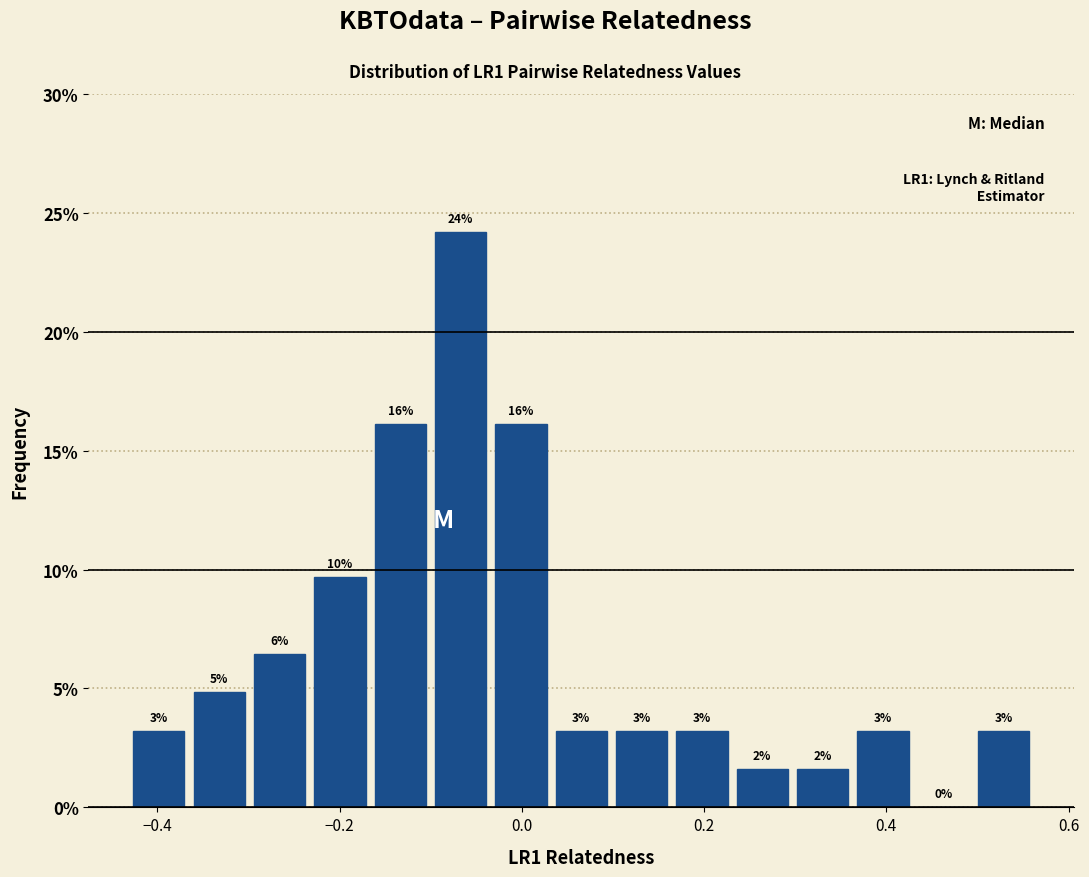

Read against the x-axis, roughly where is the centre of the tallest bar?

-0.06